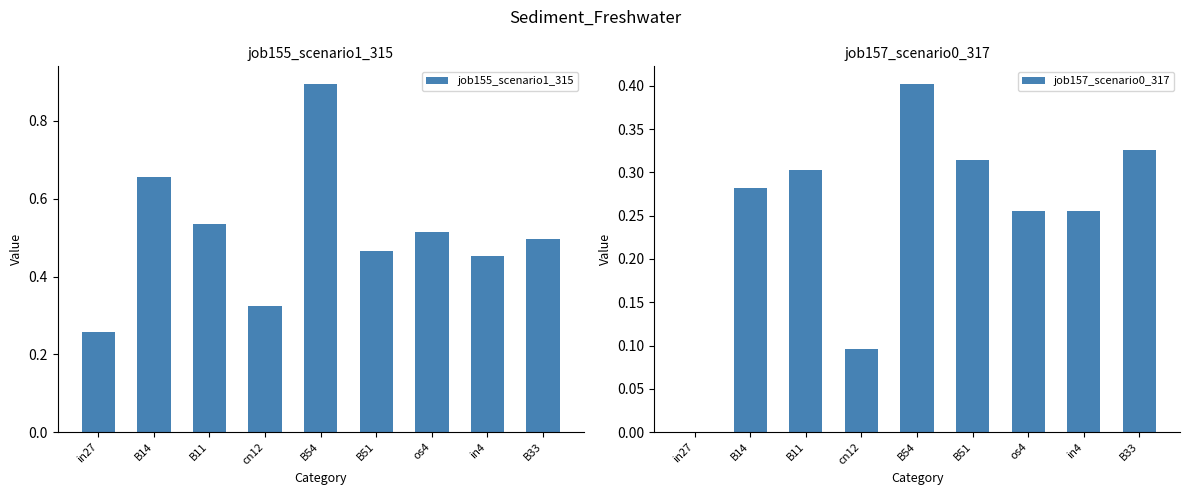

Between os4 and in4, which is larger?

os4